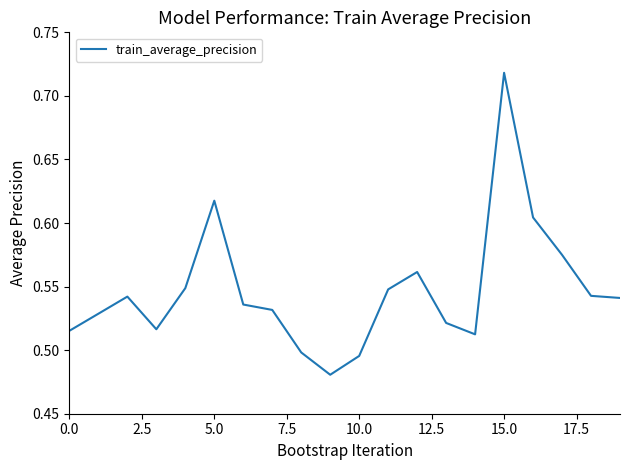

How many interior local peaks (higher than both neighbors) does the data have?

4